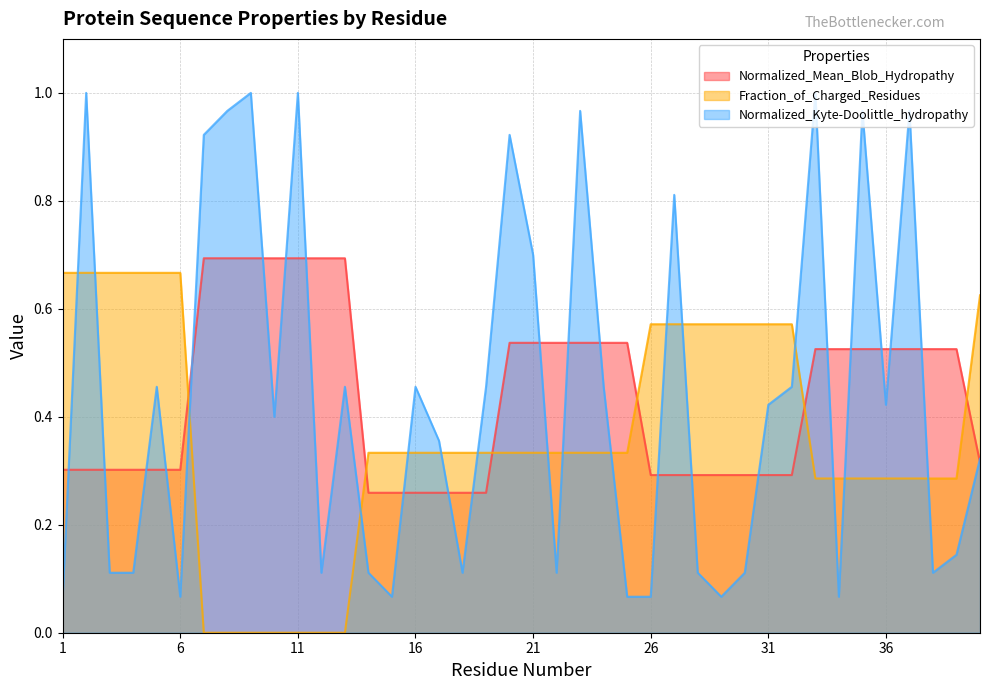

Is the value of Fraction_of_Charged_Residues at 32 greater than the value of Normalized_Kyte-Doolittle_hydropathy at 21?

No